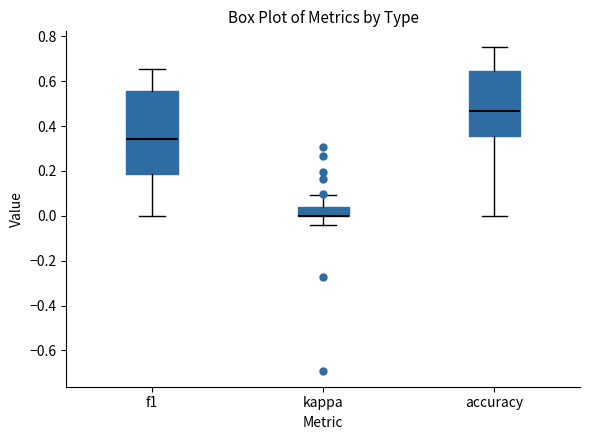

Comparing the boxes themselves (not the whiskers), which one is the tallest?

f1